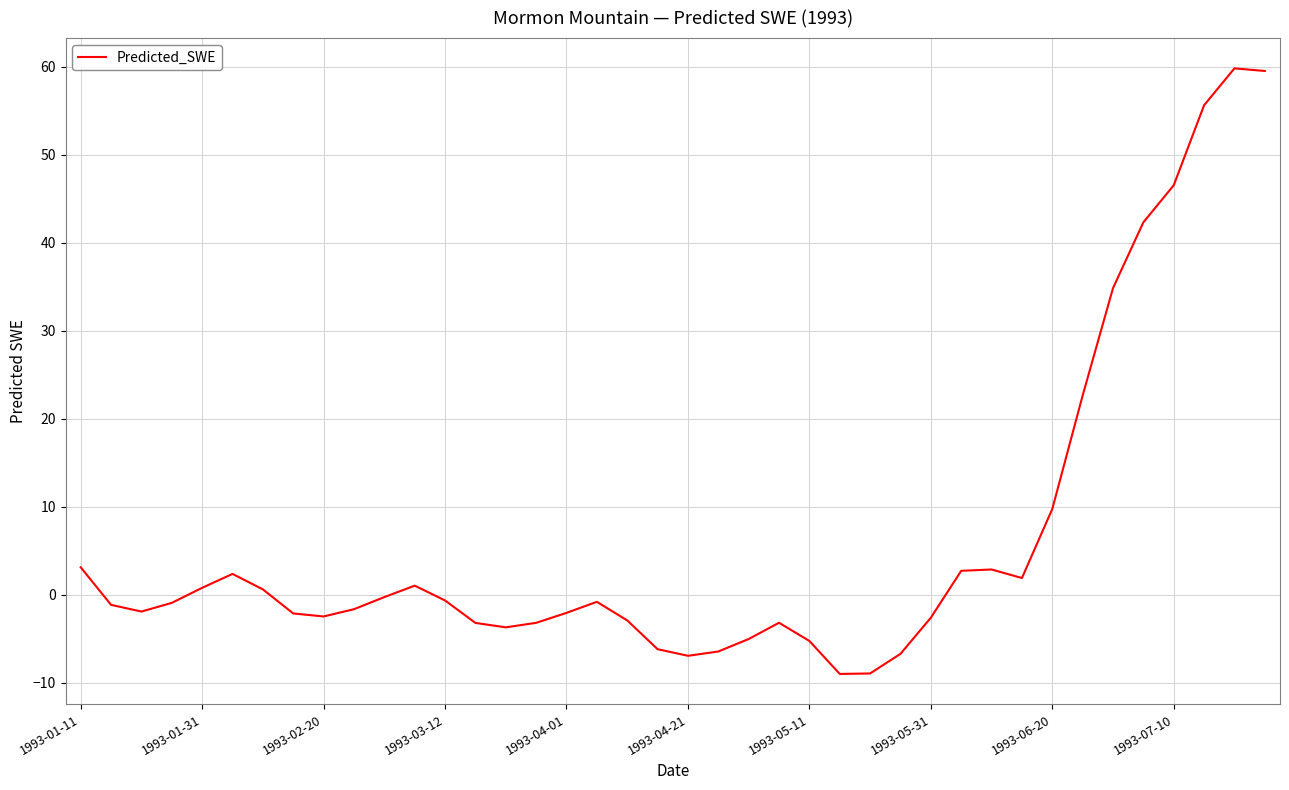

What is the minimum value shown in the chart?

-9.0